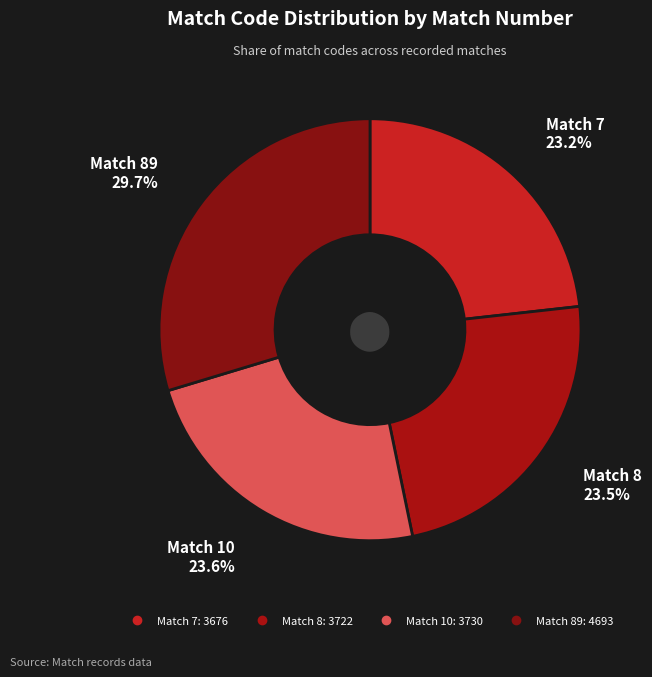

How many segments does this pie chart have?

4